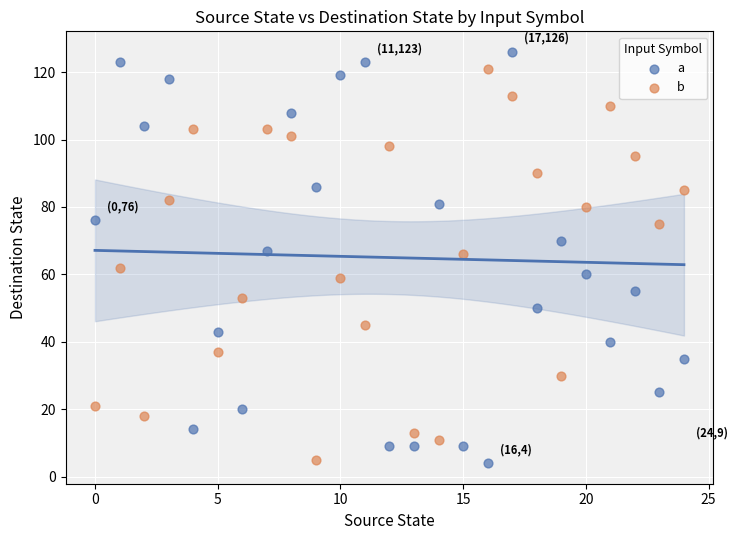

What are all the series names shown in the legend?

a, b